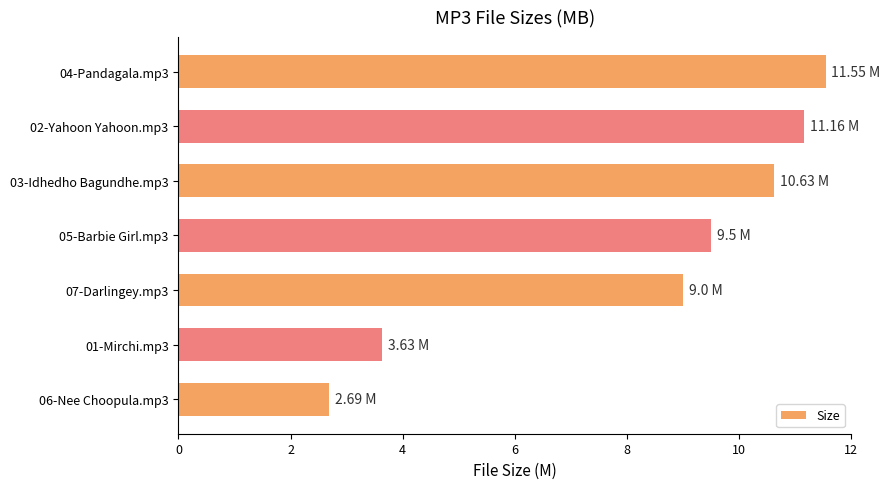

What is the sum of all values?

58.2